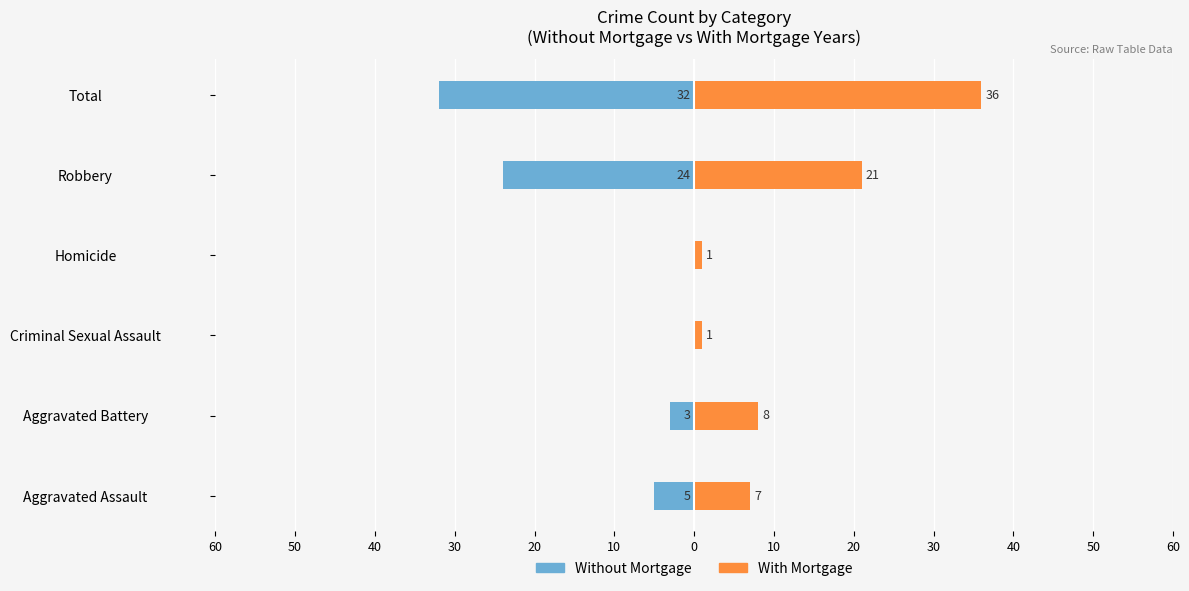

What is the value of the Without Mortgage bar at the 6th from the left?

-32